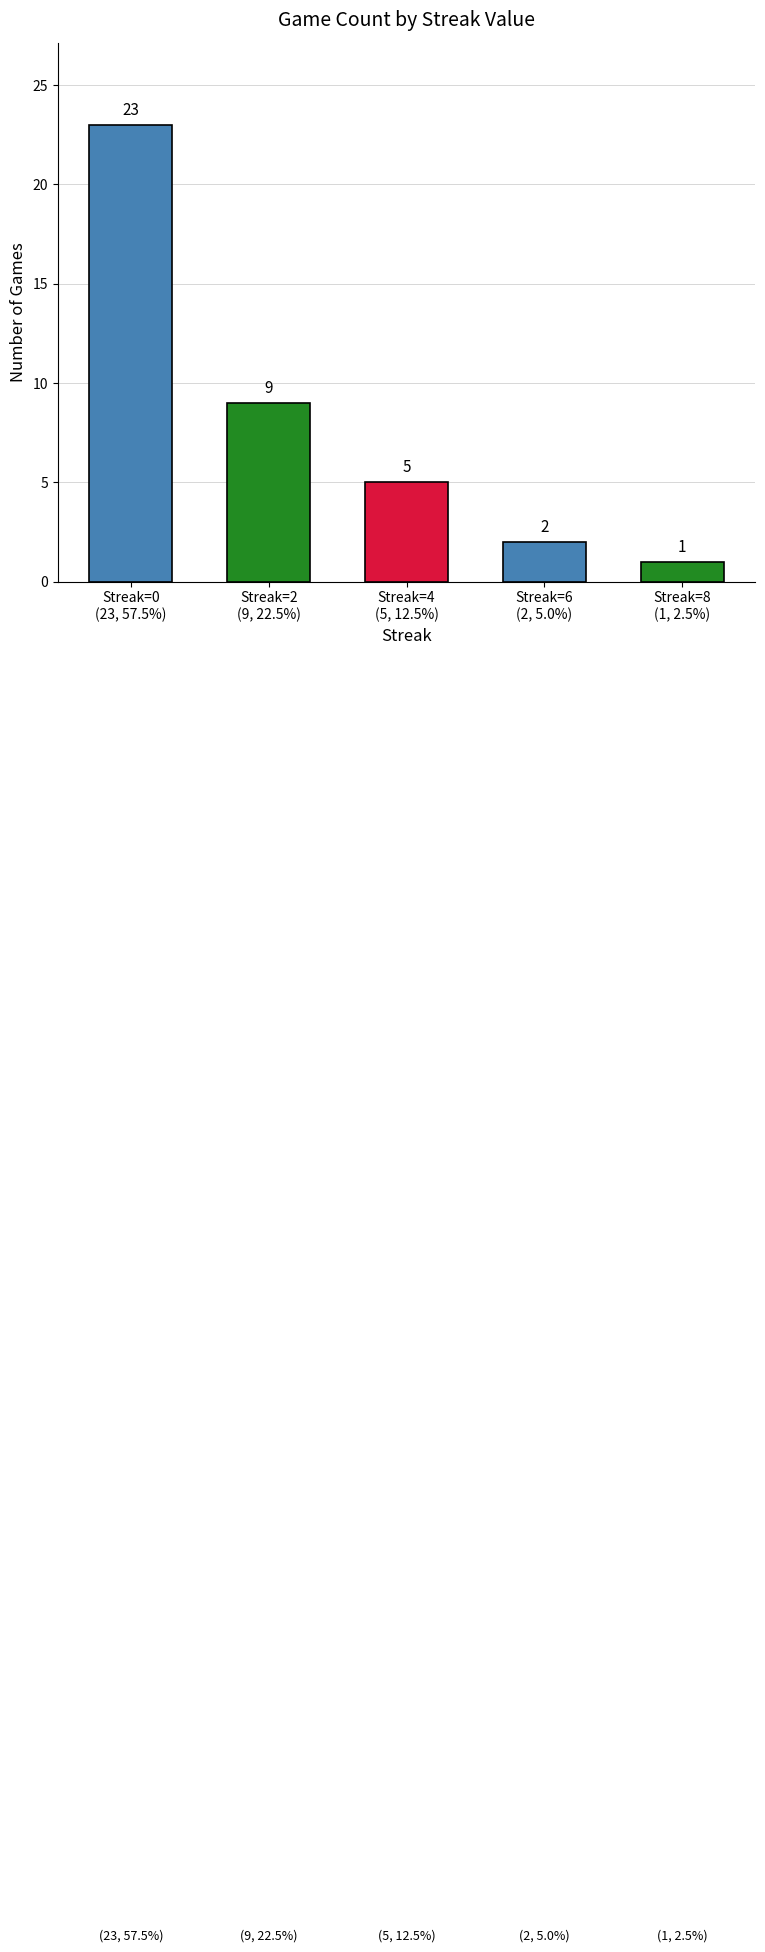

List the labels in order of value, smallest first.

Streak=8
(1, 2.5%), Streak=6
(2, 5.0%), Streak=4
(5, 12.5%), Streak=2
(9, 22.5%), Streak=0
(23, 57.5%)